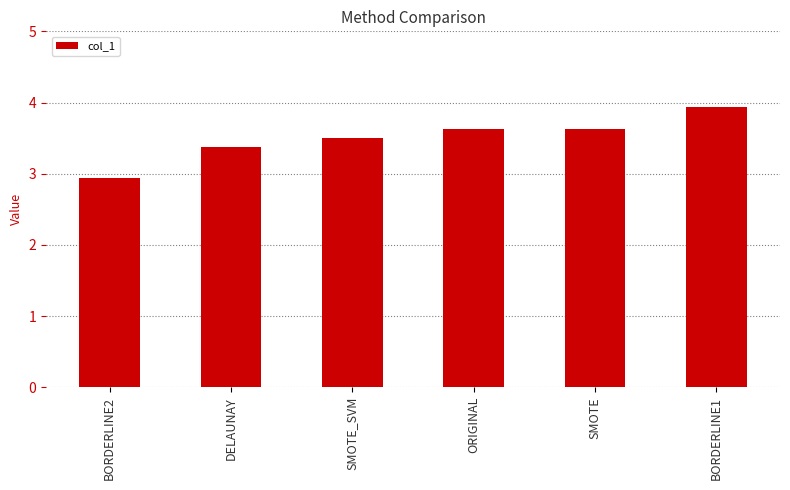

At which label is the value closest to 3?

BORDERLINE2